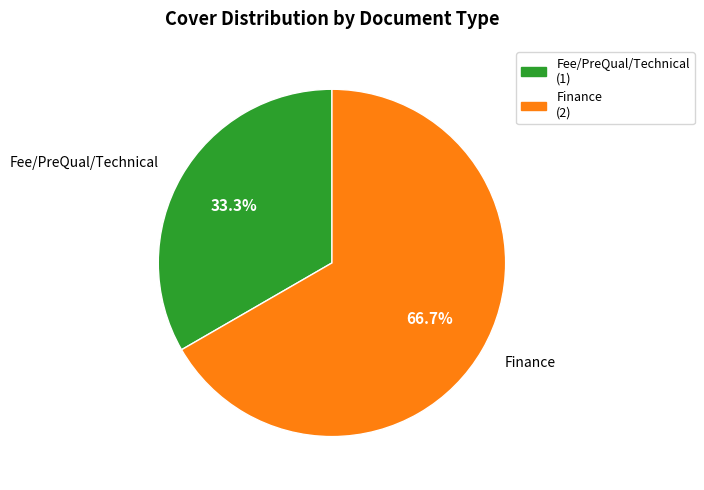

What is the largest slice in the pie chart?

Finance